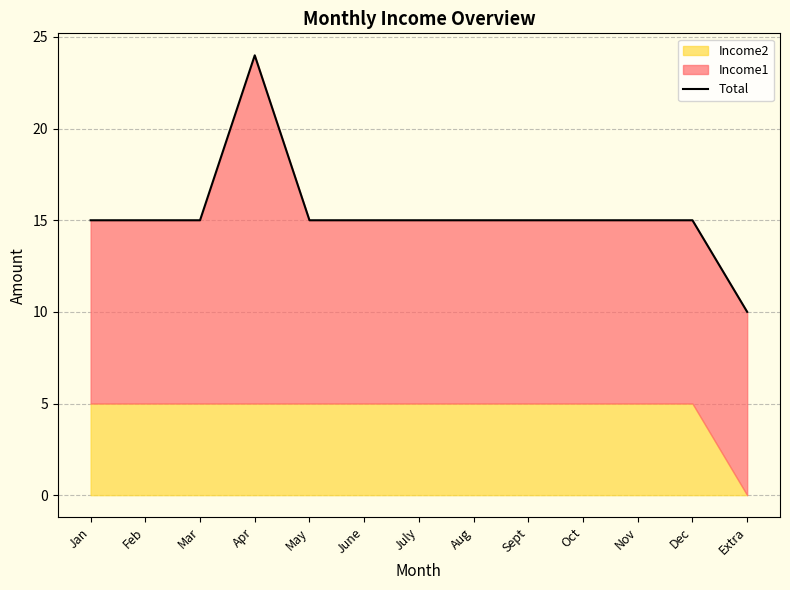

What is the ratio of the value at Sept to the value at June?

1.0